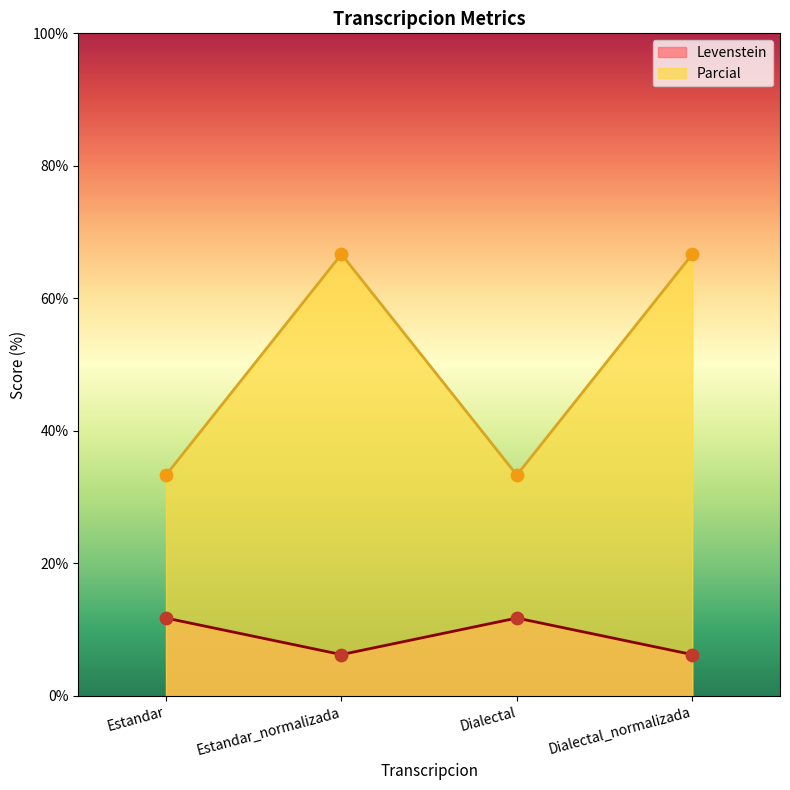

What is the total value across all series at Dialectal?

45.1